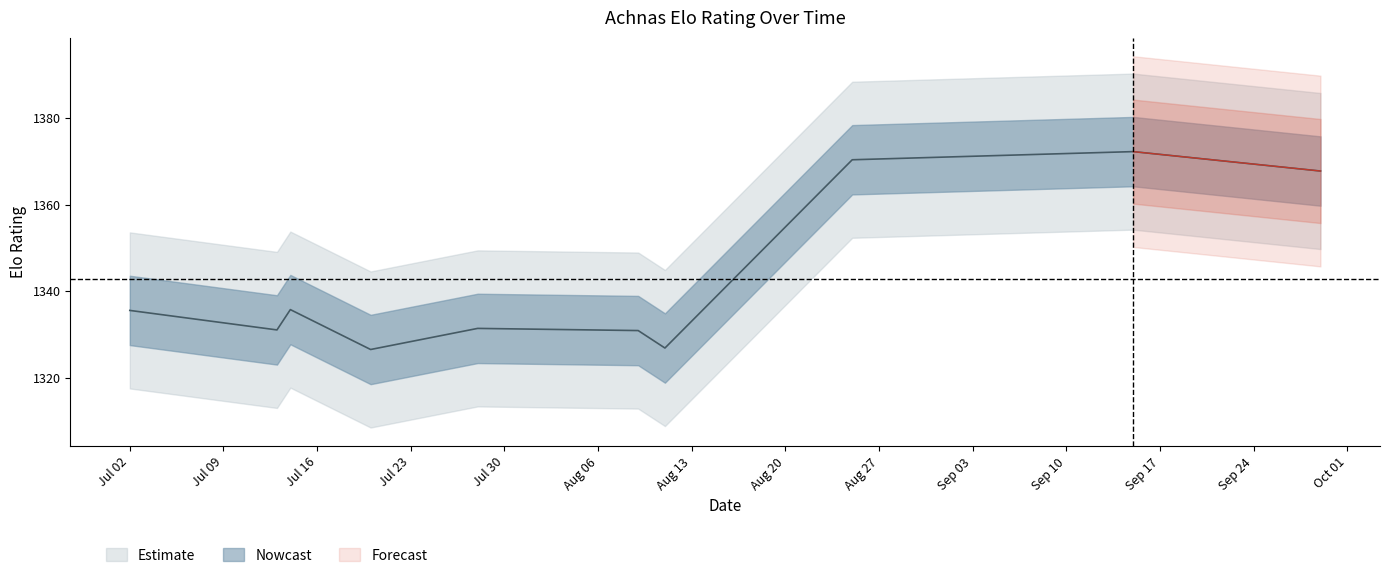

List the labels in order of value, largest first.

2006-09-15, 2006-08-25, 2006-09-29, 2006-07-14, 2006-07-02, 2006-07-28, 2006-07-13, 2006-08-09, 2006-08-11, 2006-07-20